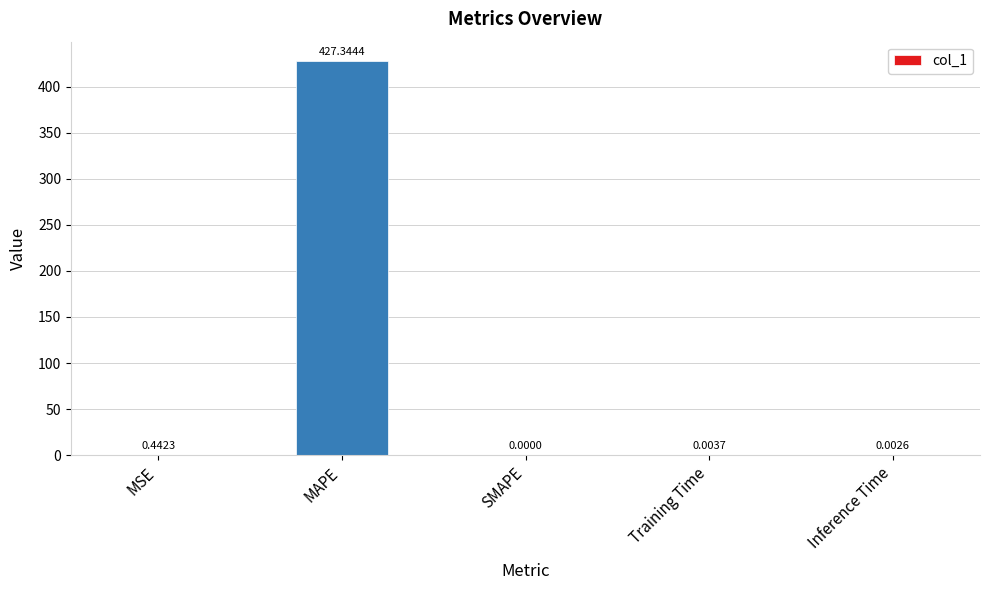

At which category does the chart reach its peak across all series?

MAPE